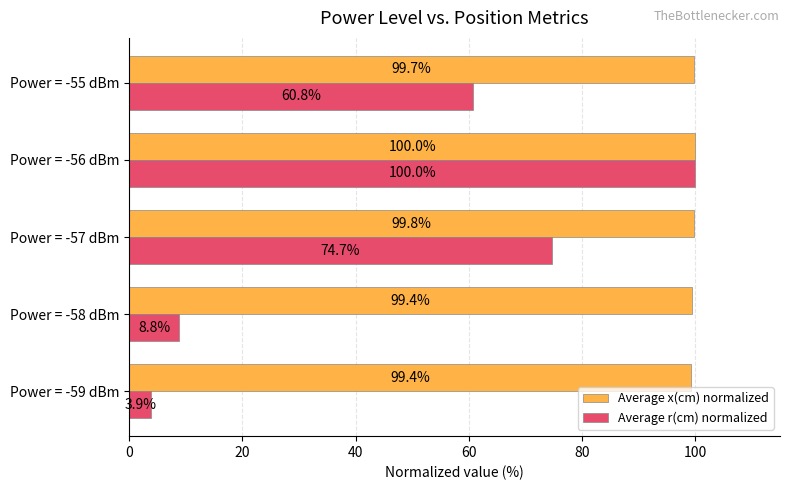

What are all the series names shown in the legend?

Average x(cm) normalized, Average r(cm) normalized